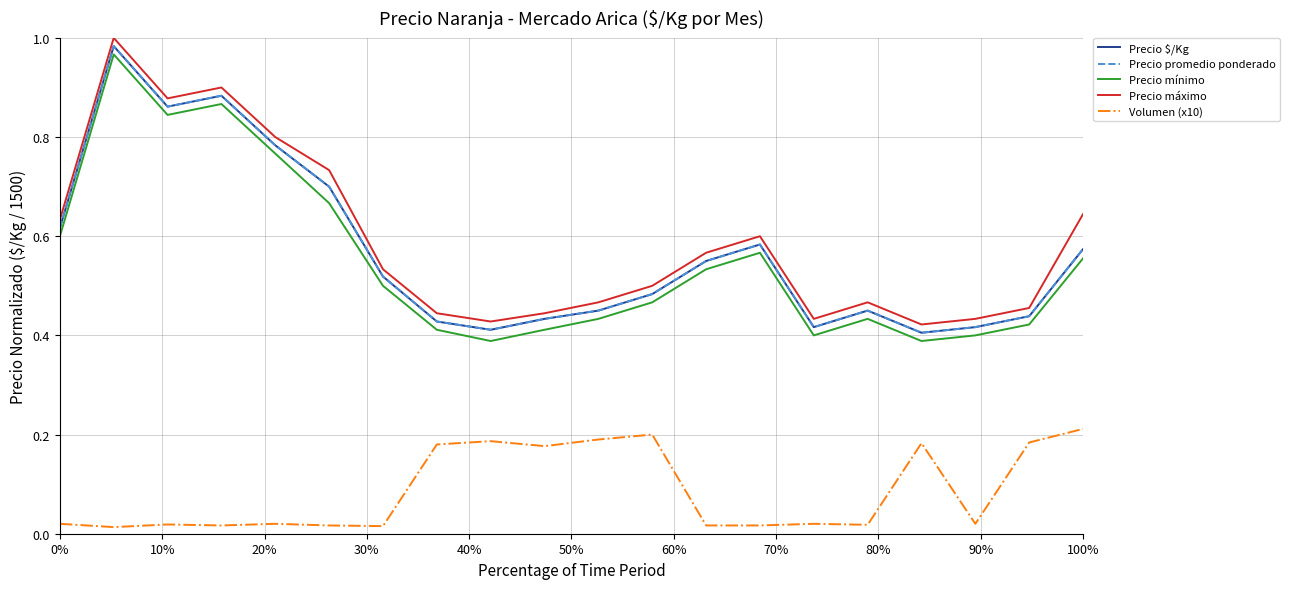

Does the chart have visible grid lines?

Yes